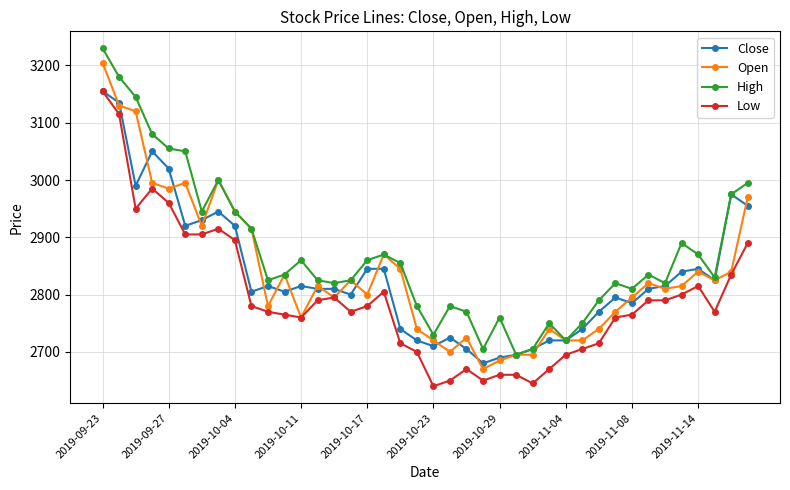

True or false: Close has more than 1 interior local peaks.

True